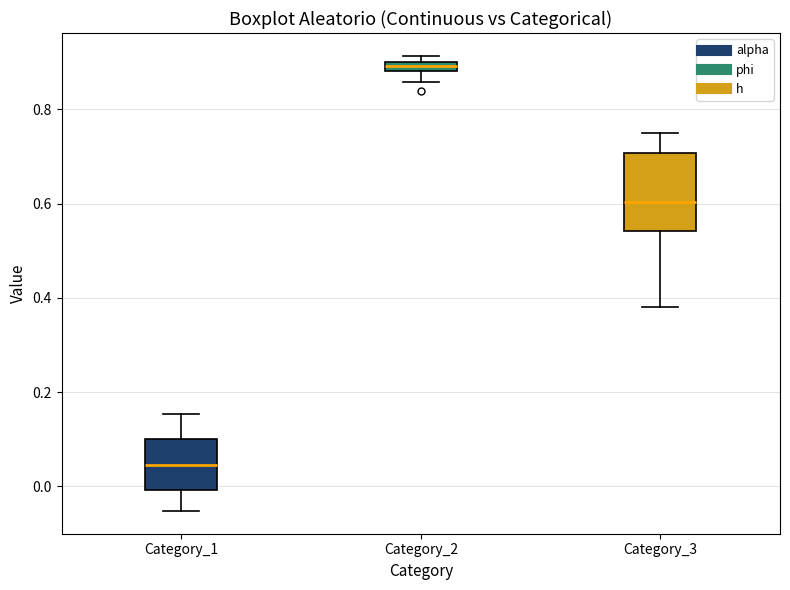

Which box's median line is the highest?

Category_2